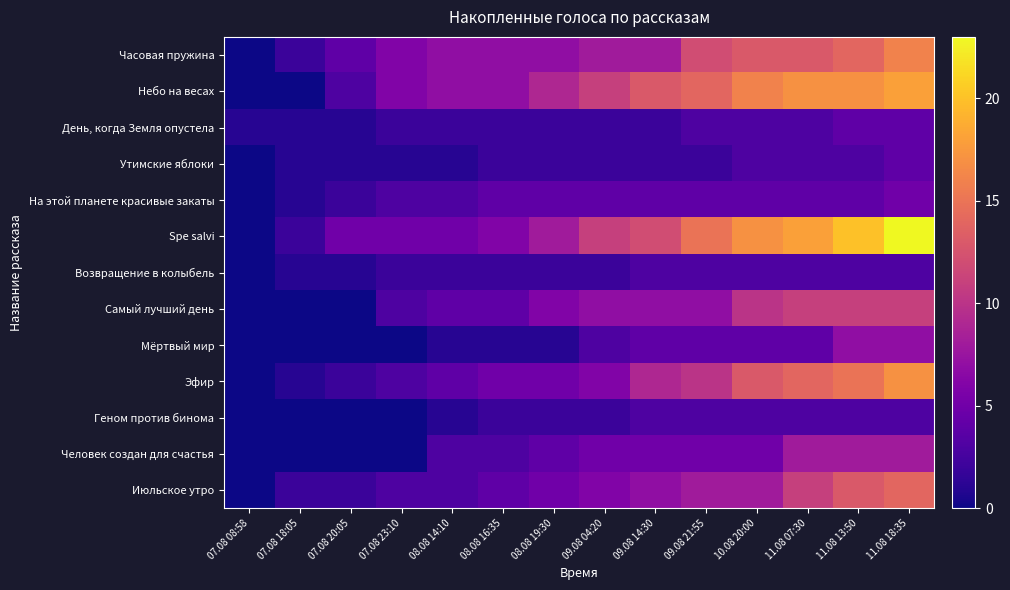

Between 07.08 23:10 and 11.08 07:30, which is larger?

11.08 07:30